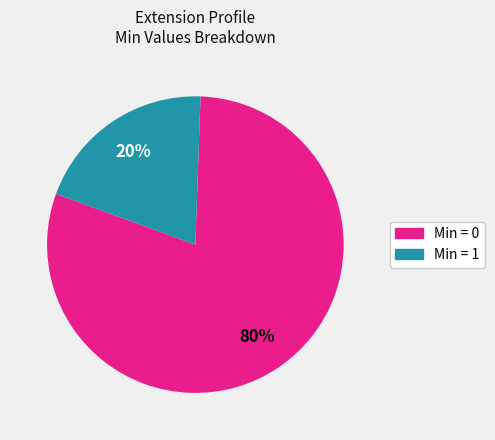

Is there any slice that represents more than half of the pie?

Yes